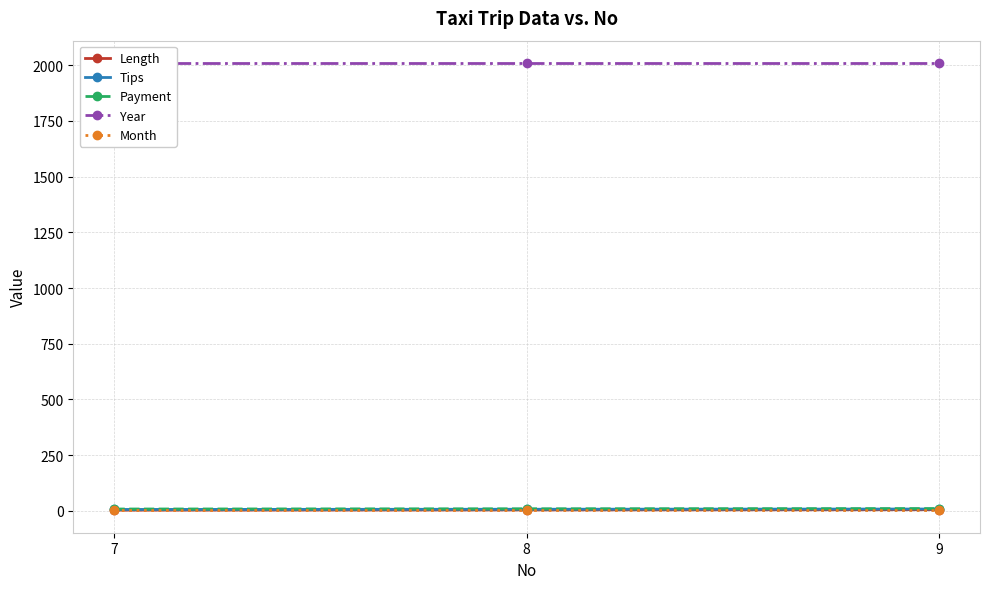

What is the difference between the highest and lowest values at 9?

2008